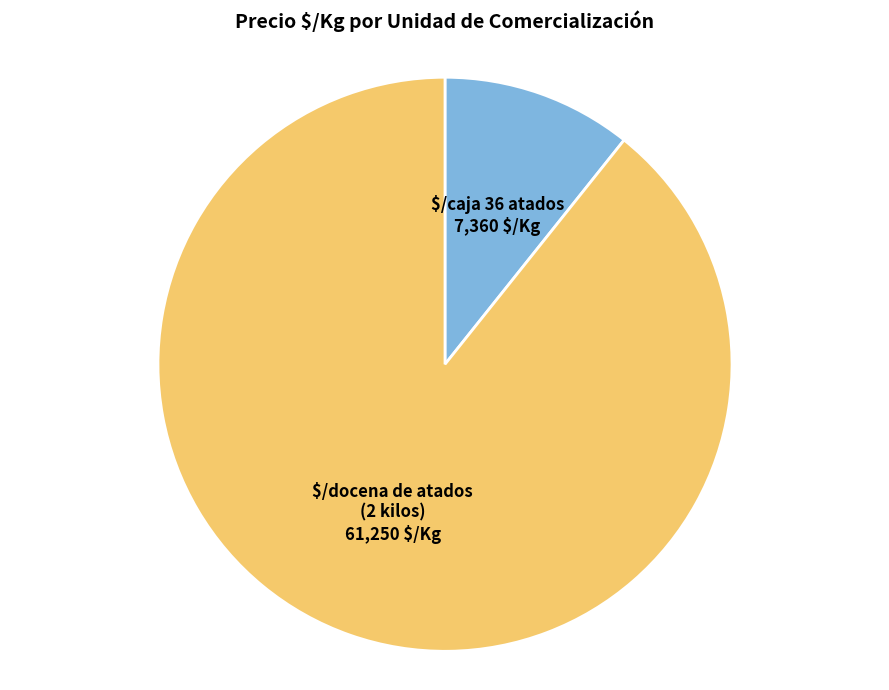

Do $/docena de atados (2 kilos) and $/caja 36 atados together represent more than half of the pie?

Yes